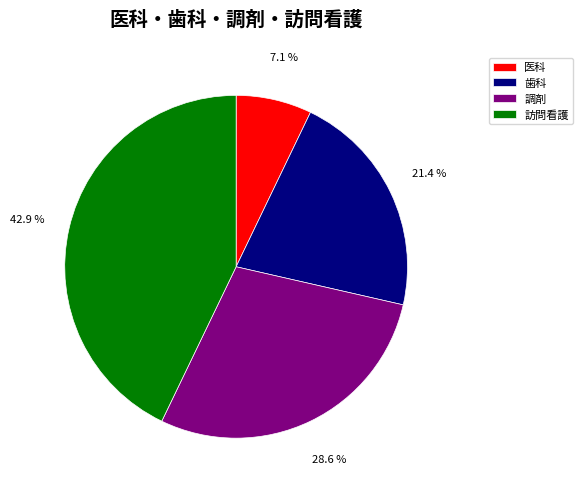

What percentage is NOT represented by 歯科?

78.6%